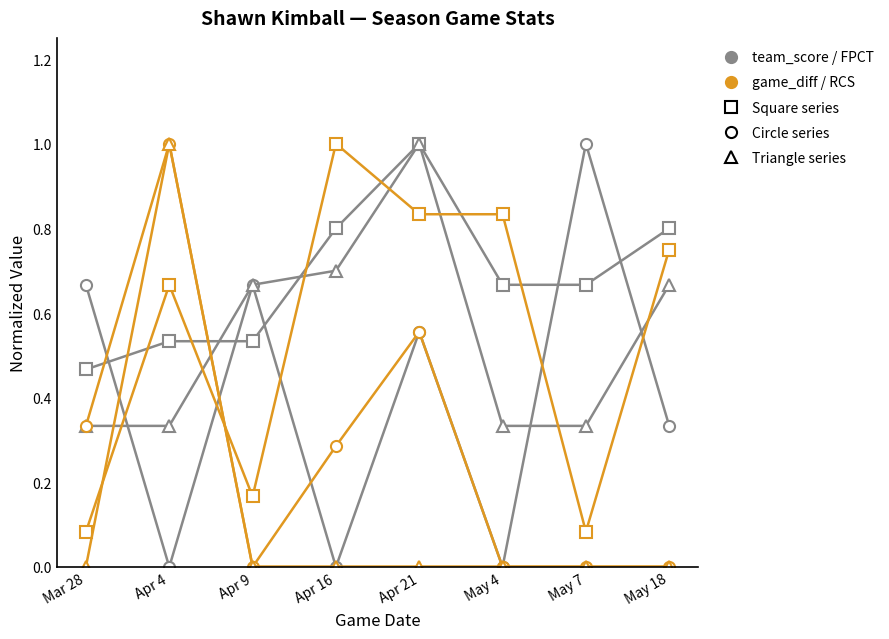

What is the greatest value displayed?

1.0